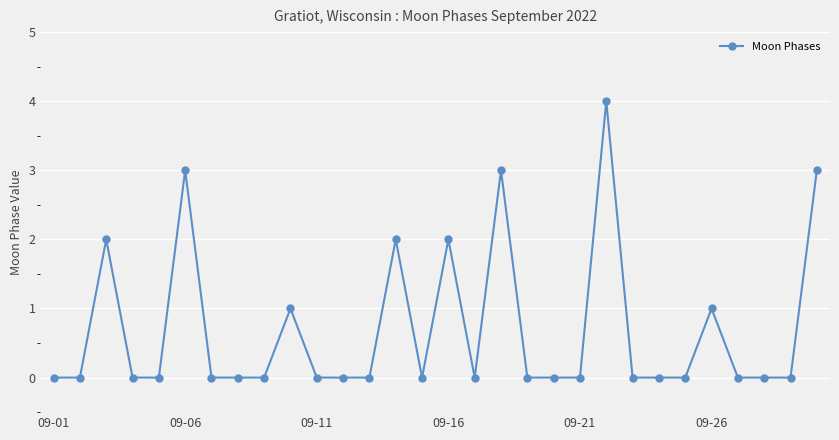

What is the difference between the second highest and minimum values?

3